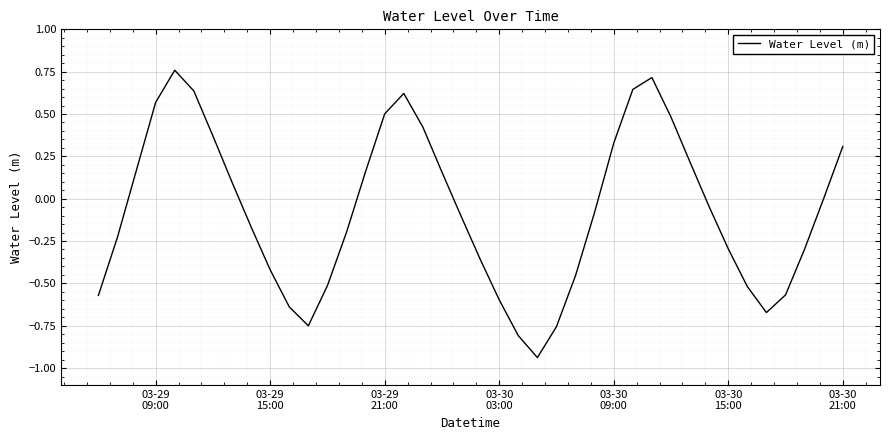

What is the difference between the maximum and minimum values?

1.7